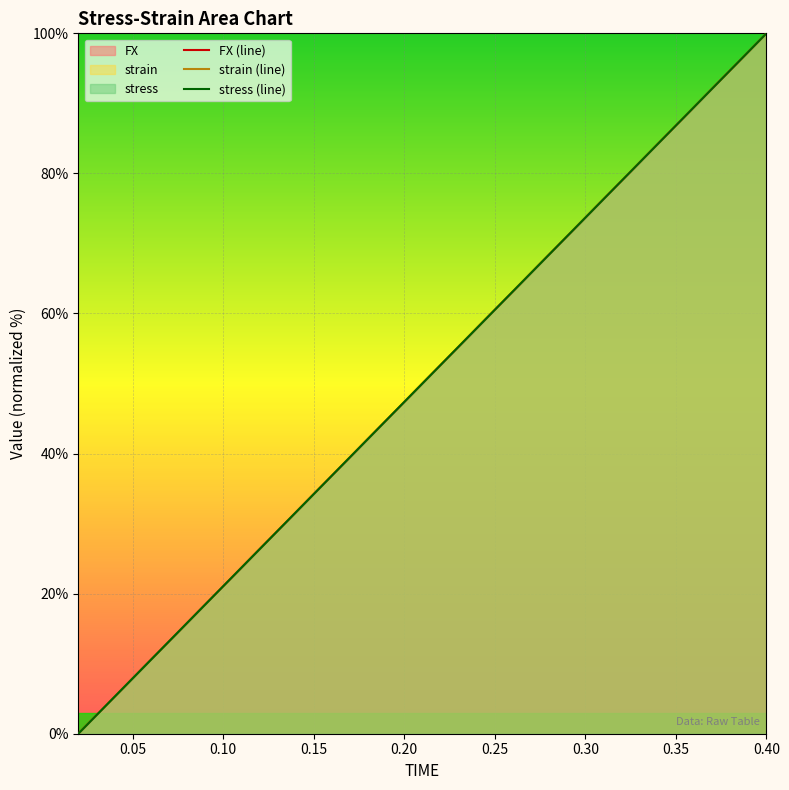

What is the maximum value shown in the chart?

100.0